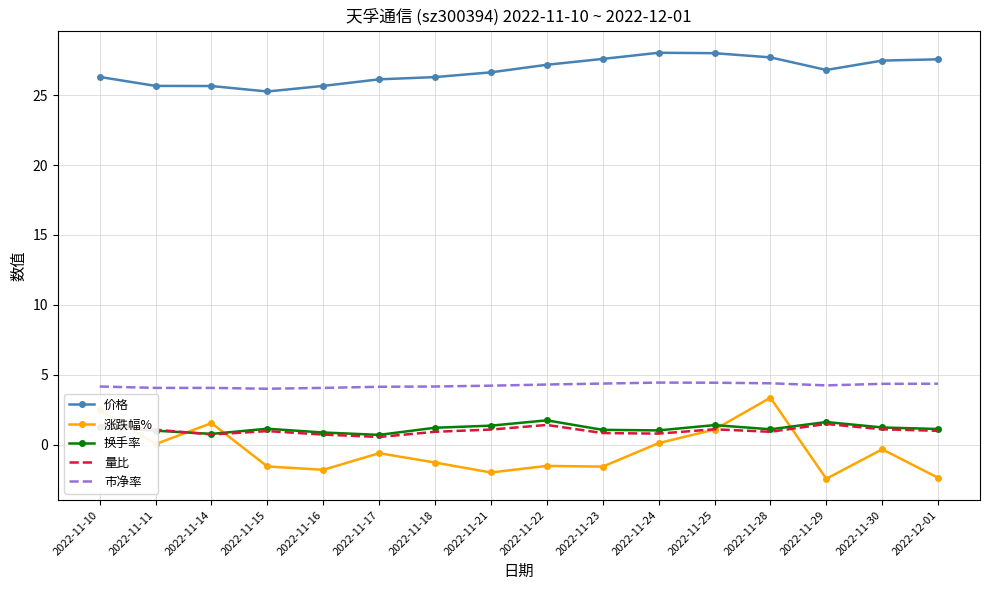

What position from the right is 2022-11-29?

3